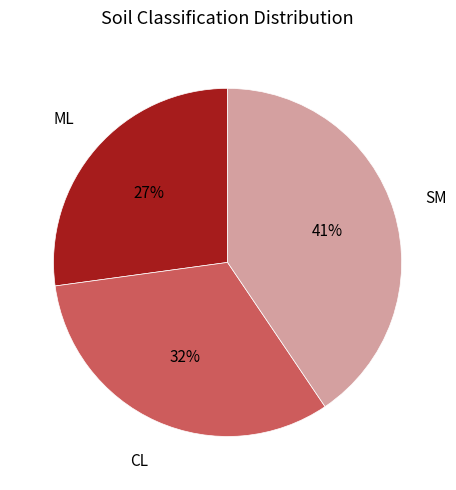

What percentage is the SM slice, to the nearest percent?

41%